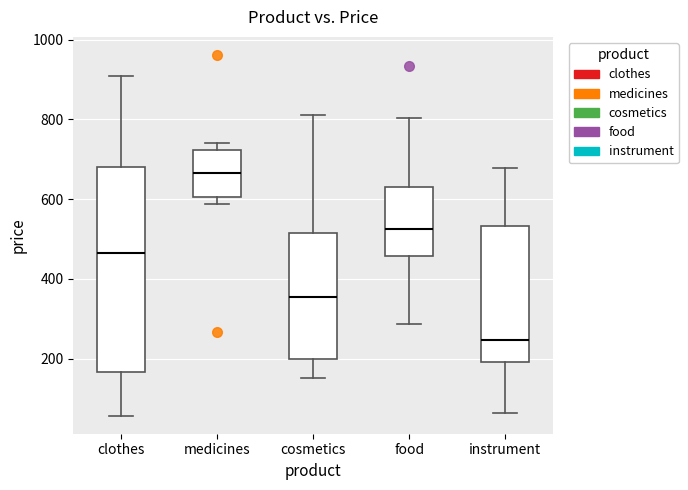

Which box is the tallest, from its lower edge to its upper edge?

clothes